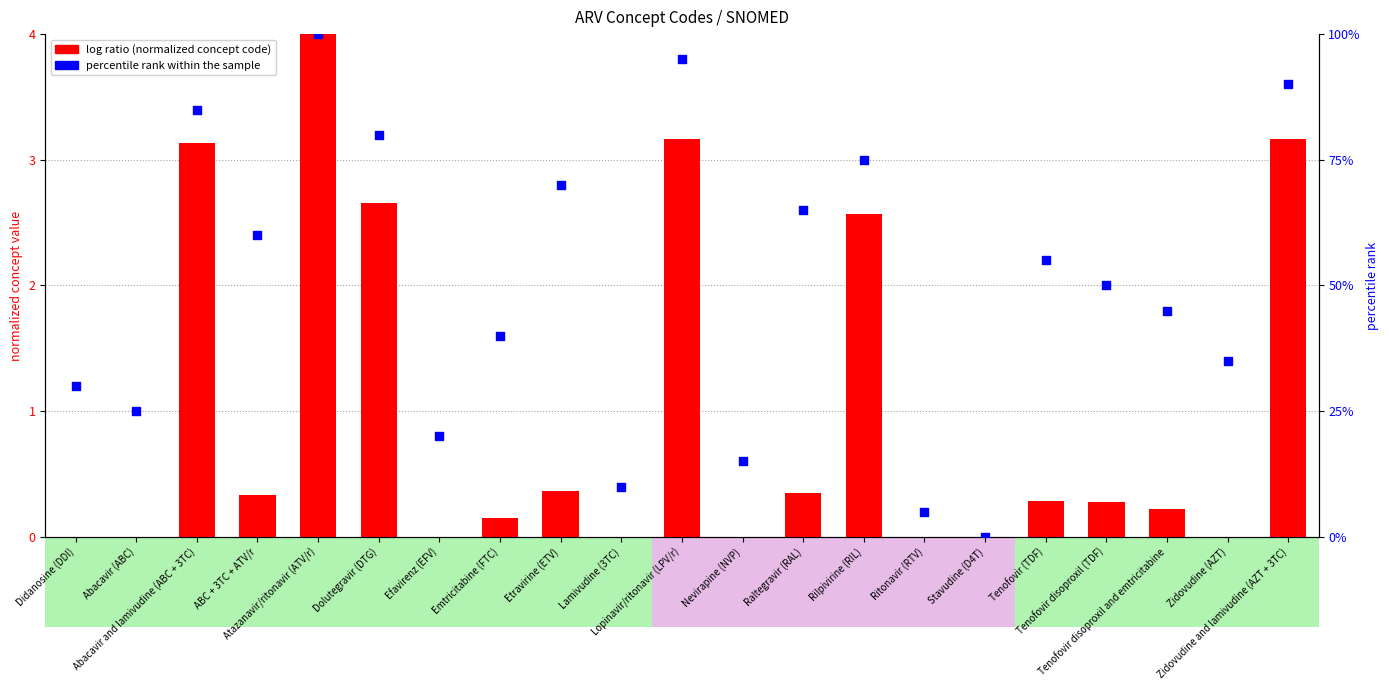

Which series reaches the minimum Y coordinate?

log ratio (normalized concept code)